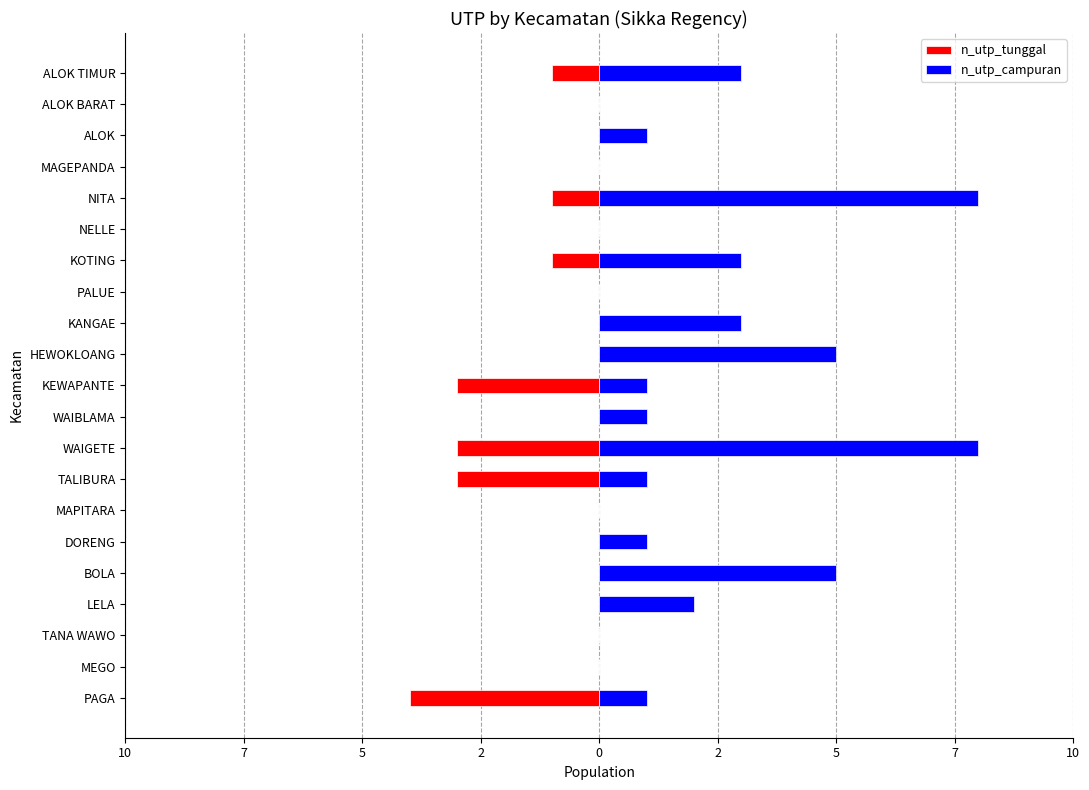

Reading left to right, list all the values displayed in this chart.

n_utp_tunggal: -4	0	0	0	0	0	0	-3	-3	0	-3	0	0	0	-1	0	-1	0	0	0	-1
n_utp_campuran: 1	0	0	2	5	1	0	1	8	1	1	5	3	0	3	0	8	0	1	0	3